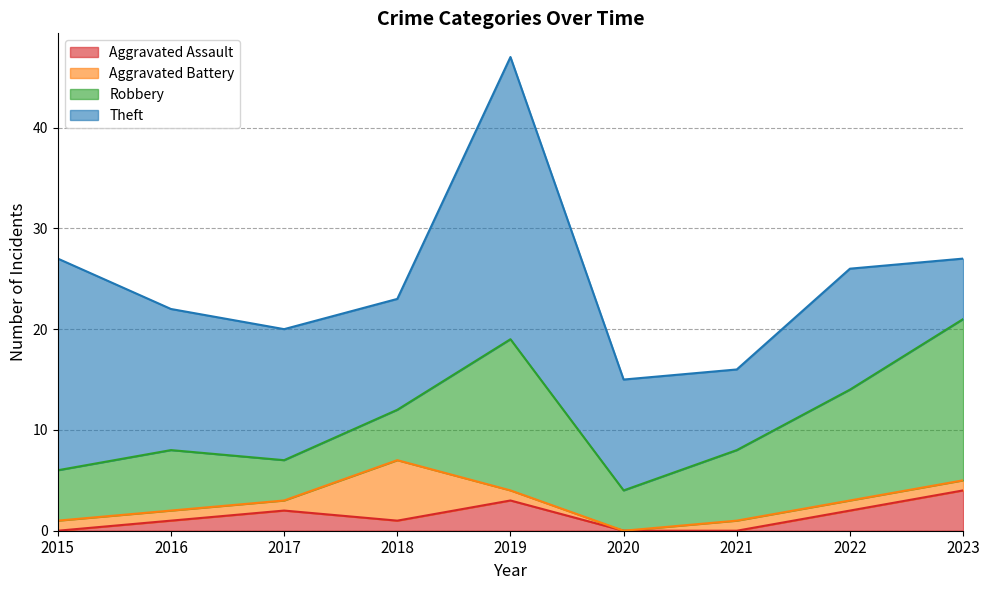

What is the maximum value for Theft?

28